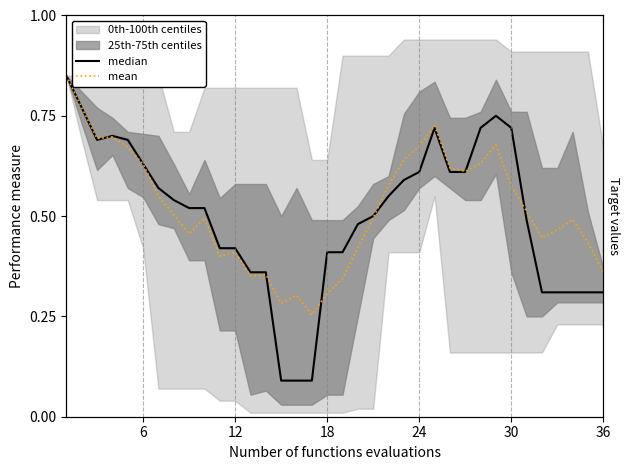

What is the minimum value shown in the chart?

0.1